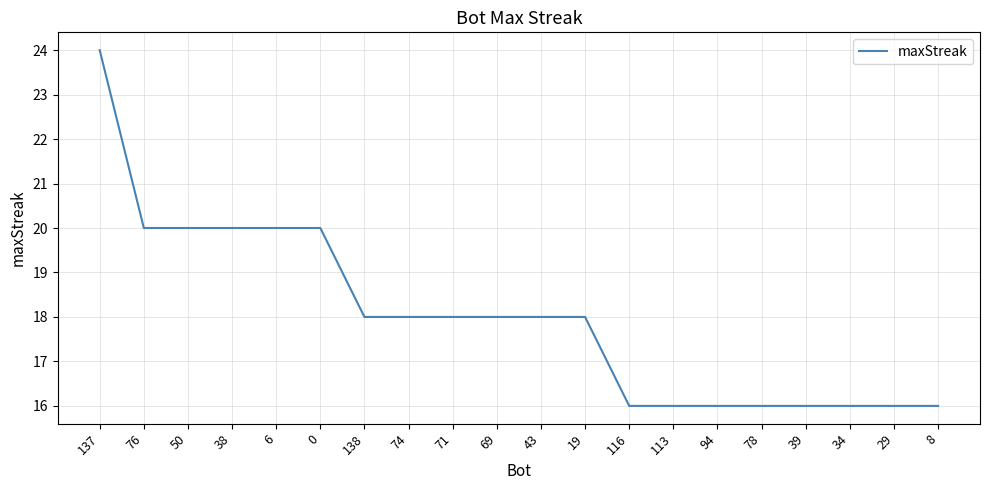

What is the change in value from 19 to 94?

-2